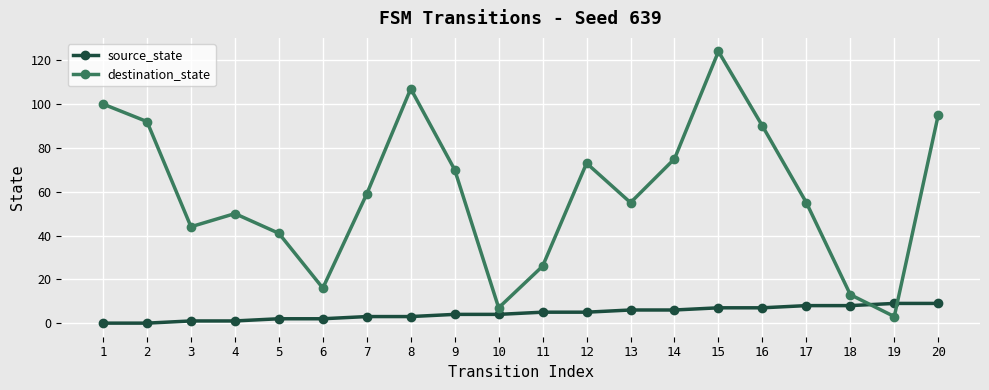

What is the sum of all source_state values?

90